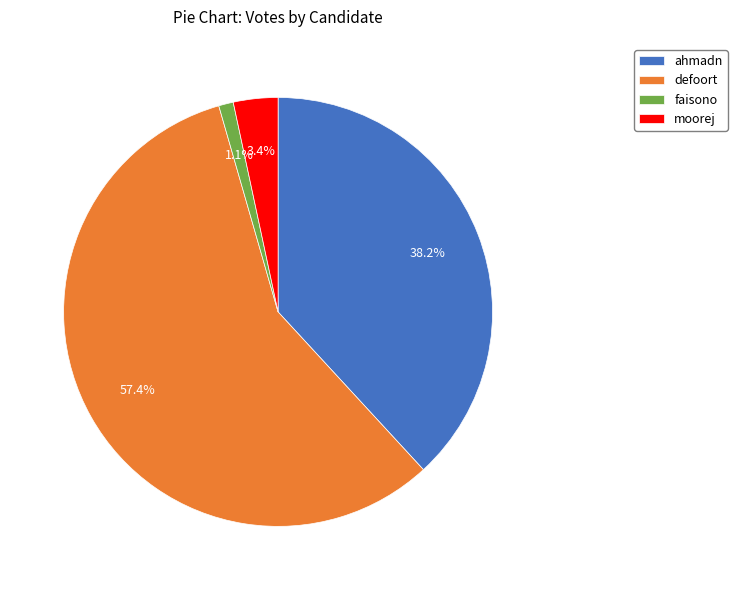

How many slices are in this pie chart?

4